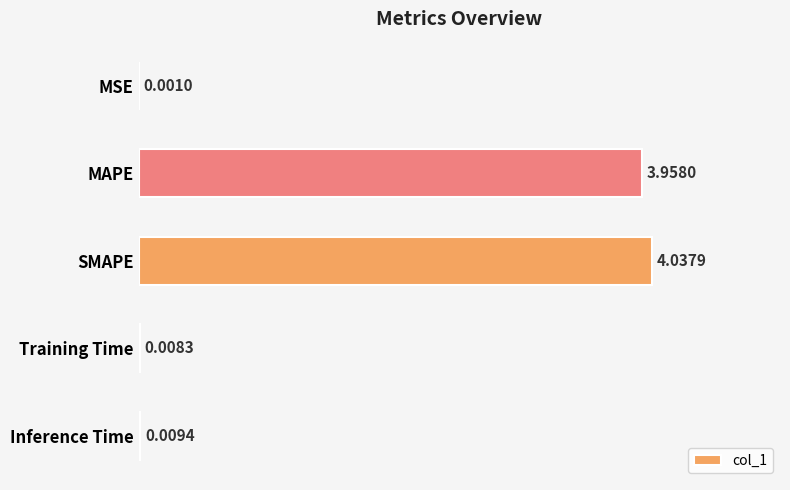

Where is the data nearest to the value 2?

MAPE